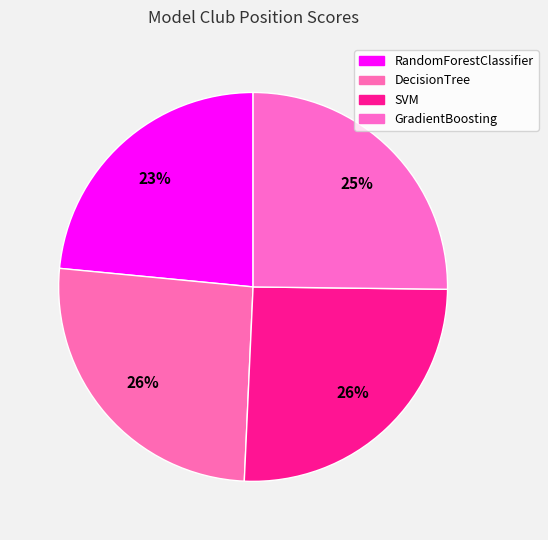

Which slice is the smallest?

RandomForestClassifier